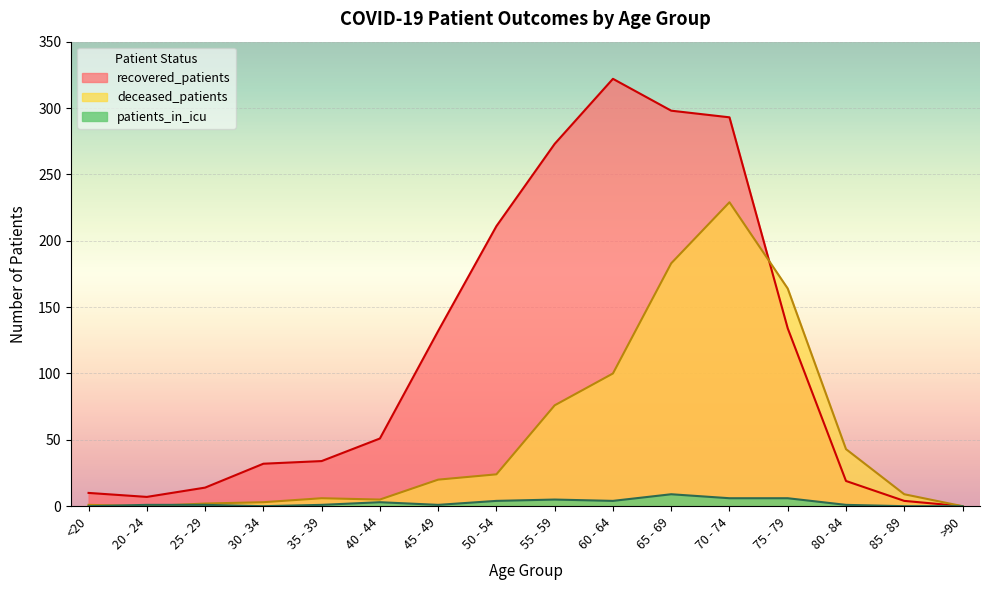

Reading left to right, what are all the values shown in this chart?

recovered_patients: <20=10	20 - 24=7	25 - 29=14	30 - 34=32	35 - 39=34	40 - 44=51	45 - 49=132	50 - 54=211	55 - 59=273	60 - 64=322	65 - 69=298	70 - 74=293	75 - 79=134	80 - 84=19	85 - 89=4	>90=0
deceased_patients: <20=1	20 - 24=0	25 - 29=2	30 - 34=3	35 - 39=6	40 - 44=5	45 - 49=20	50 - 54=24	55 - 59=76	60 - 64=100	65 - 69=183	70 - 74=229	75 - 79=164	80 - 84=43	85 - 89=9	>90=0
patients_in_icu: <20=0	20 - 24=1	25 - 29=1	30 - 34=0	35 - 39=1	40 - 44=3	45 - 49=1	50 - 54=4	55 - 59=5	60 - 64=4	65 - 69=9	70 - 74=6	75 - 79=6	80 - 84=1	85 - 89=0	>90=0